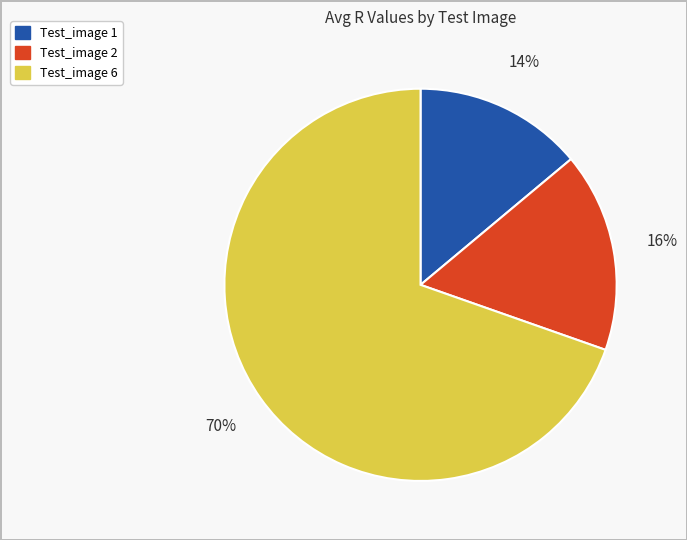

What is the smallest slice in the pie chart?

Test_image 1